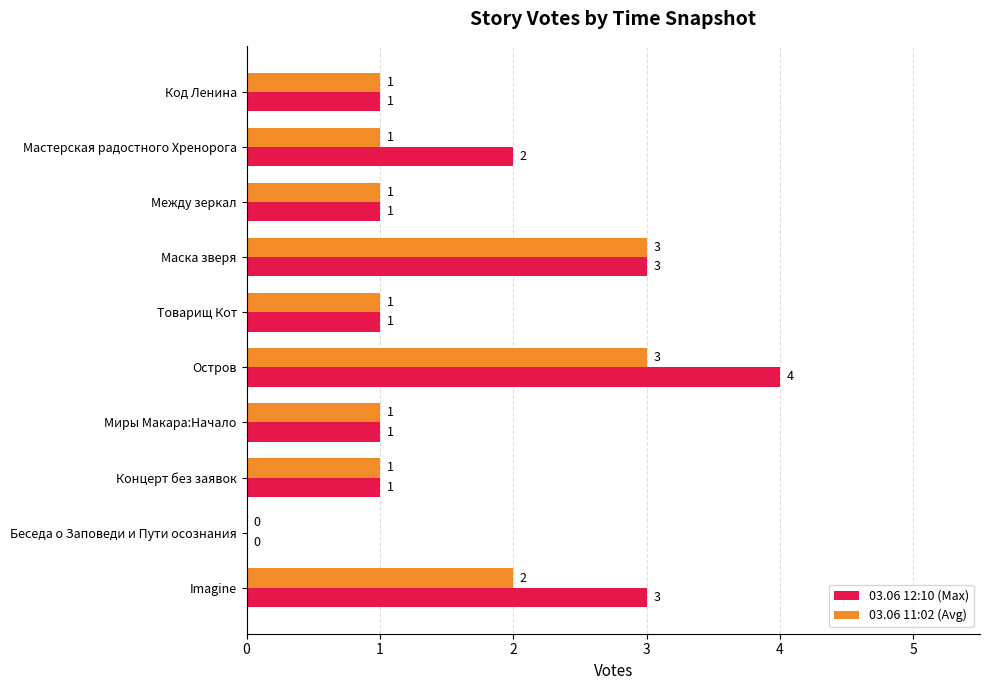

Which series has the largest total across all categories?

03.06 12:10 (Max)